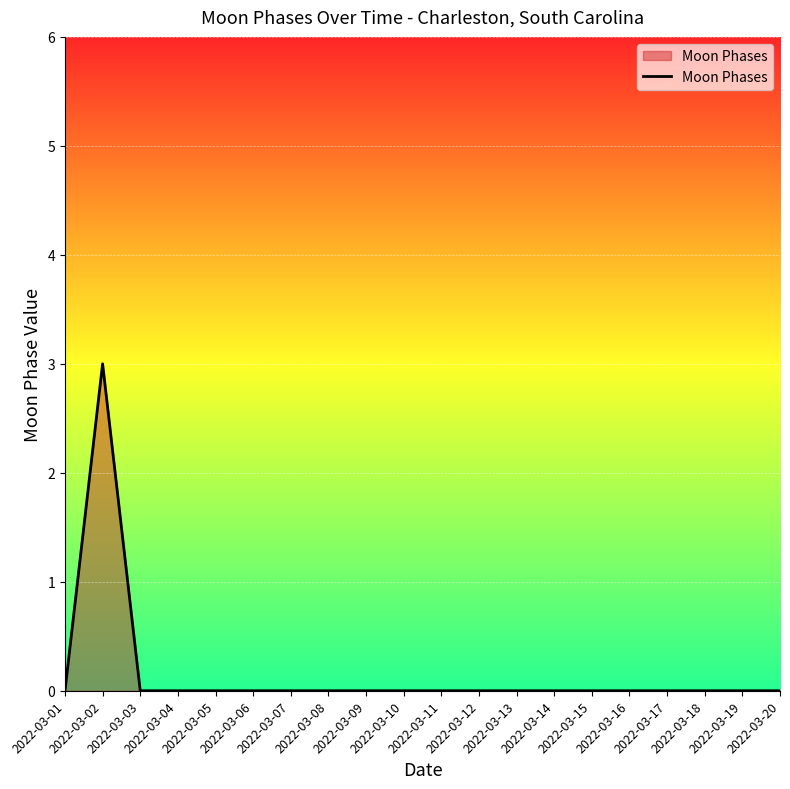

How many values are between 0 and 1?

19